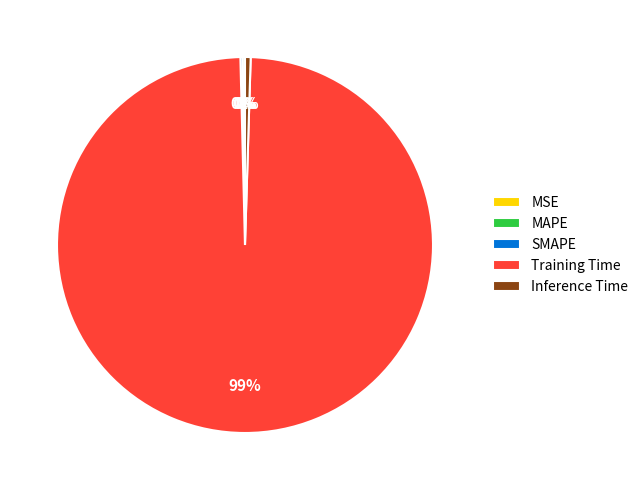

Is there a majority slice in this chart?

Yes